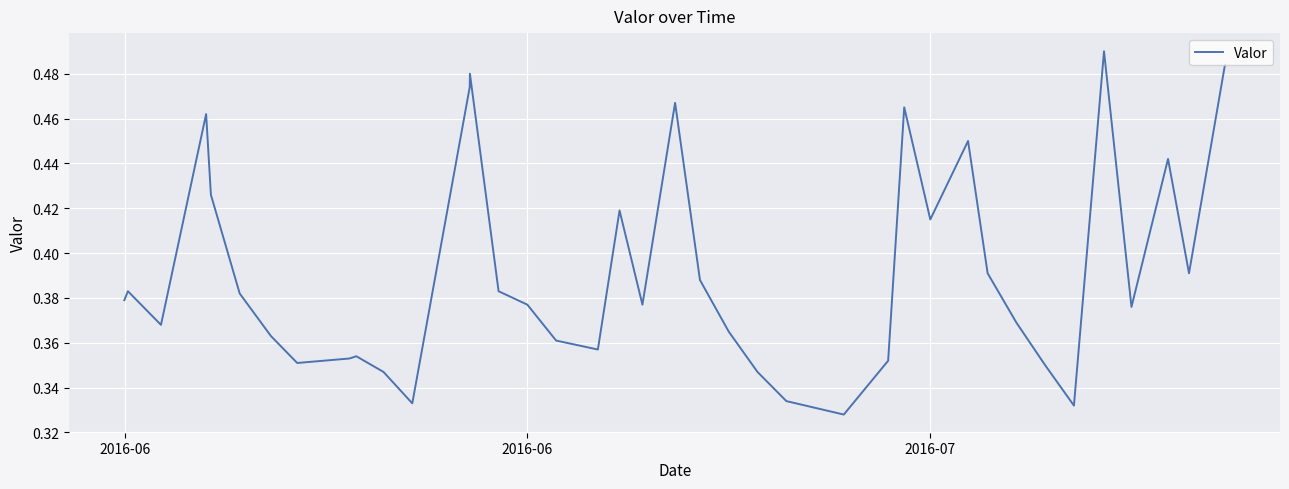

What is the greatest value displayed?

0.5